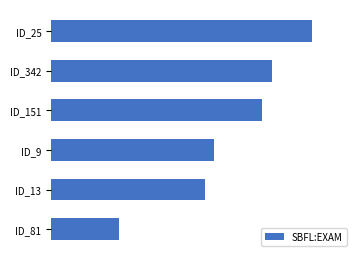

At which label is the value closest to 39?

ID_9